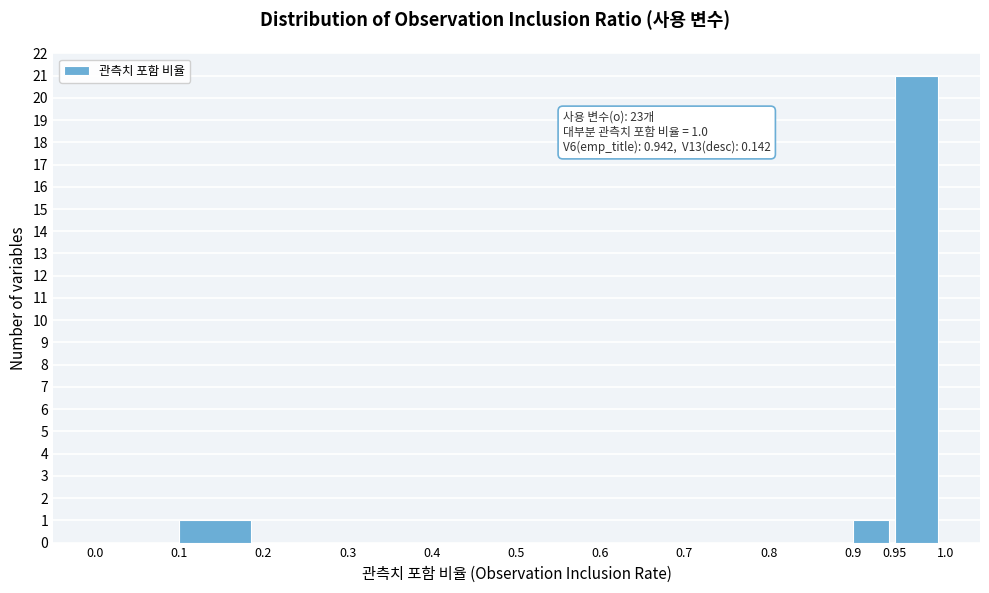

Which range on the x-axis has the tallest bar?

0.95 to 1.0